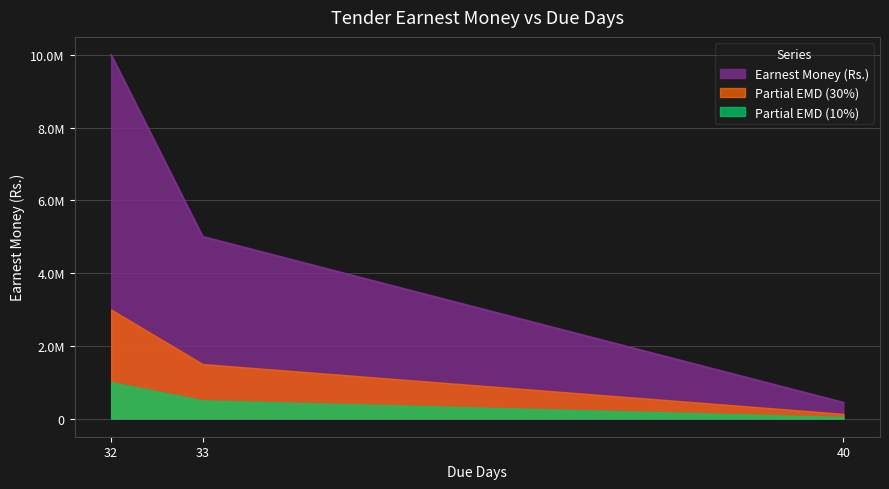

What is the value of the 2nd point from the left?

5000000